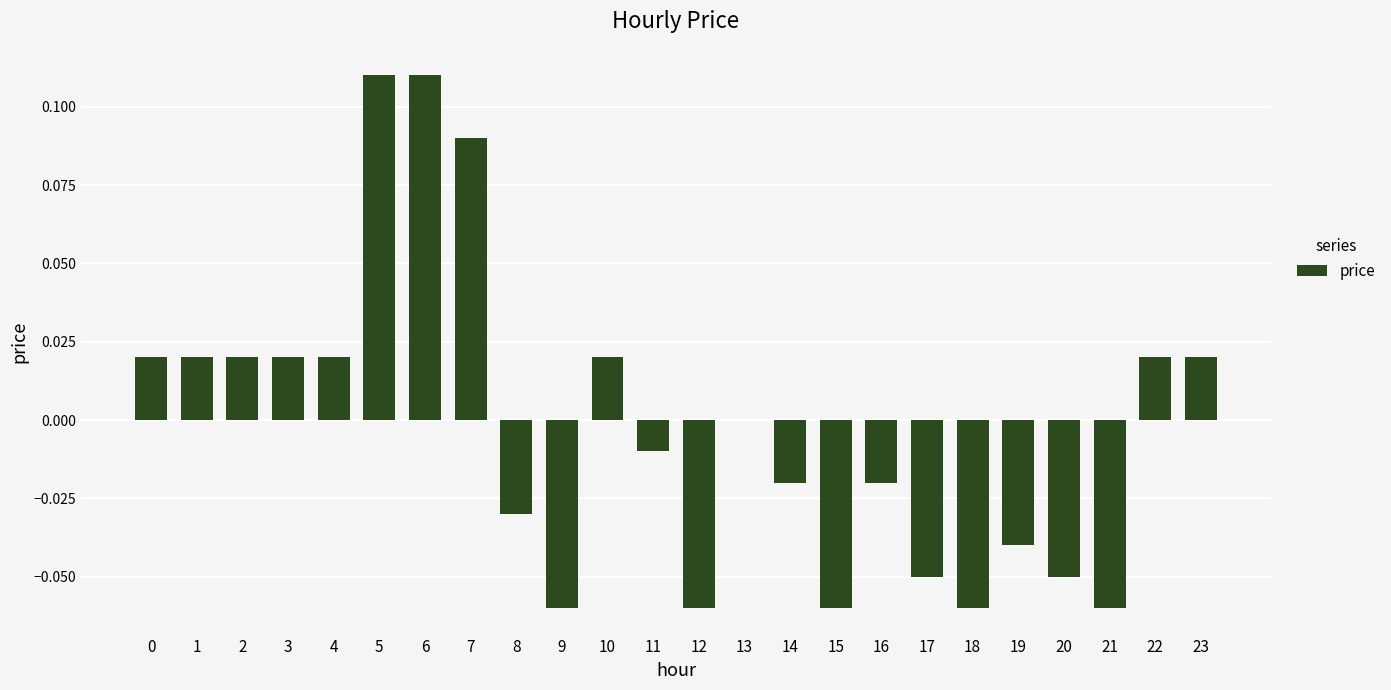

Is it true that the value at 9 is -0.0?

False